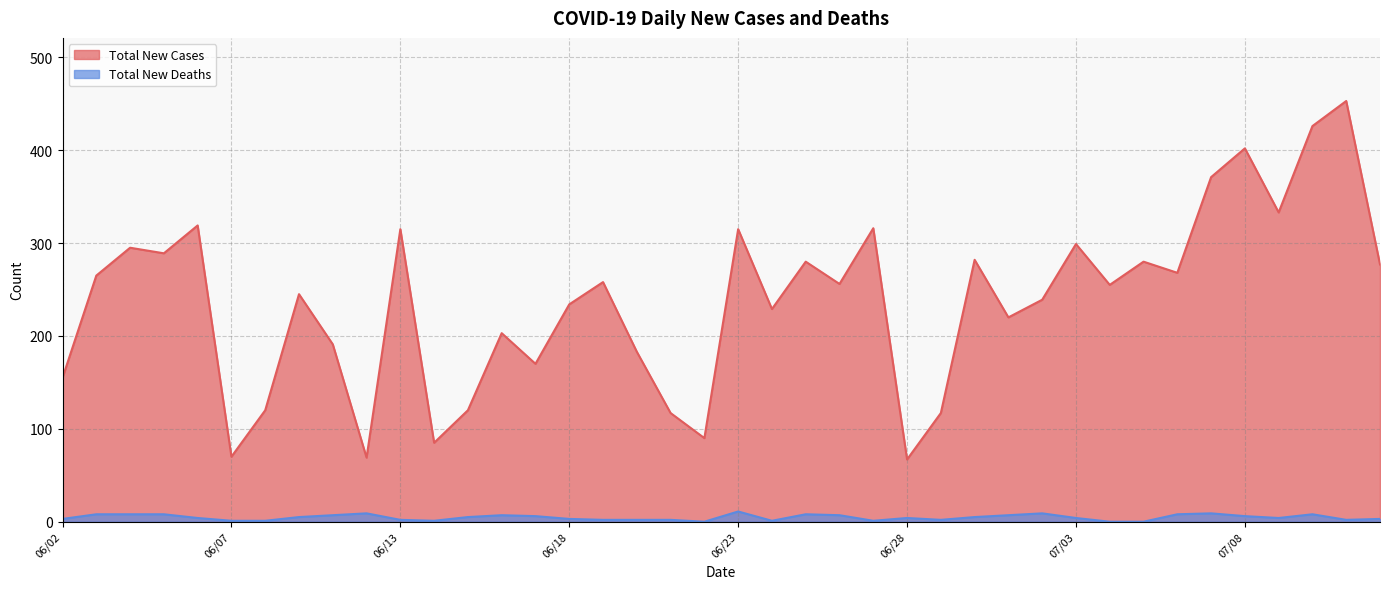

How many lines are shown in the chart?

2